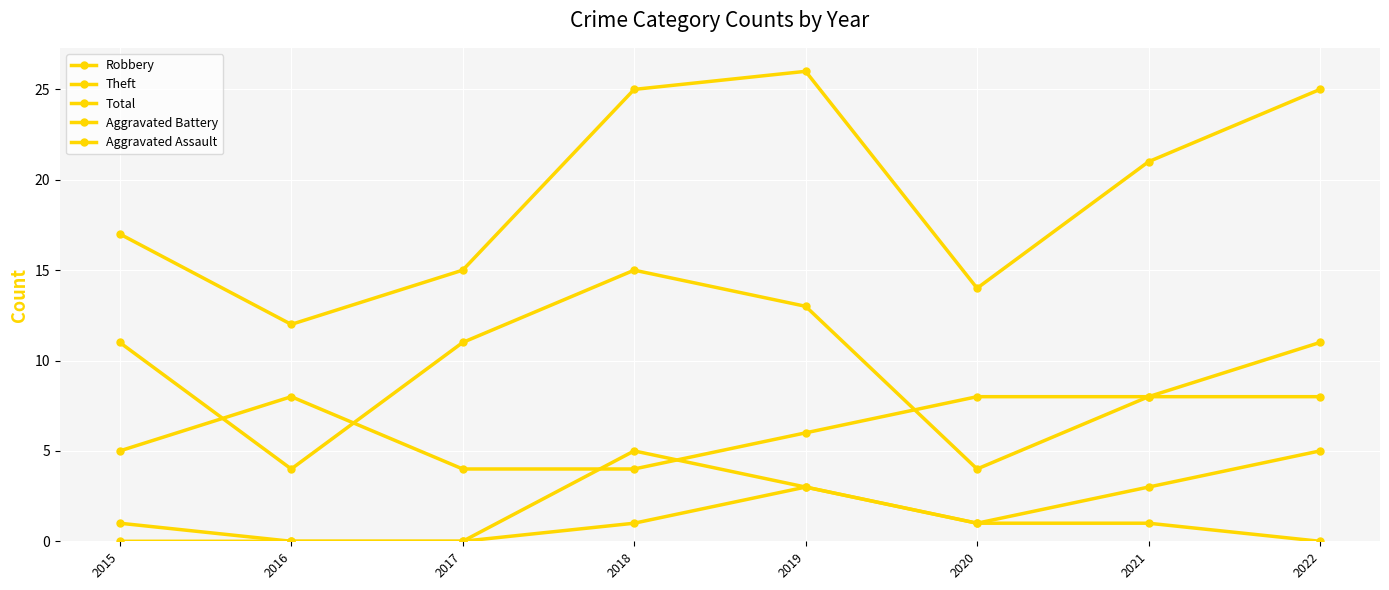

Reading left to right, what are all the values shown in this chart?

Robbery: 2015=5	2016=8	2017=4	2018=4	2019=6	2020=8	2021=8	2022=8
Theft: 2015=11	2016=4	2017=11	2018=15	2019=13	2020=4	2021=8	2022=11
Total: 2015=17	2016=12	2017=15	2018=25	2019=26	2020=14	2021=21	2022=25
Aggravated Battery: 2015=1	2016=0	2017=0	2018=5	2019=3	2020=1	2021=3	2022=5
Aggravated Assault: 2015=0	2016=0	2017=0	2018=1	2019=3	2020=1	2021=1	2022=0